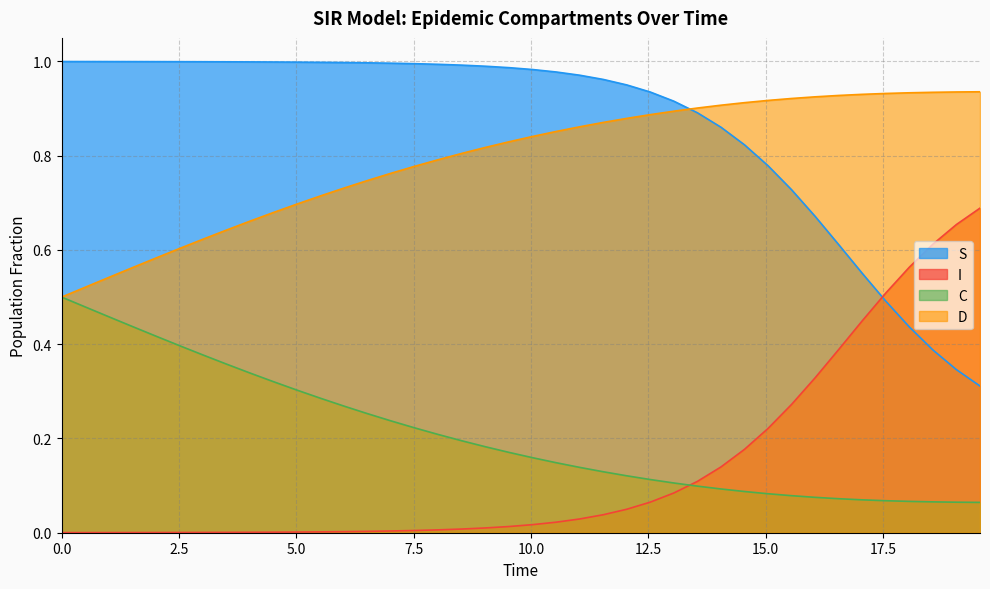

Rank the series by their maximum value, from lowest to highest.

C, I, D, S